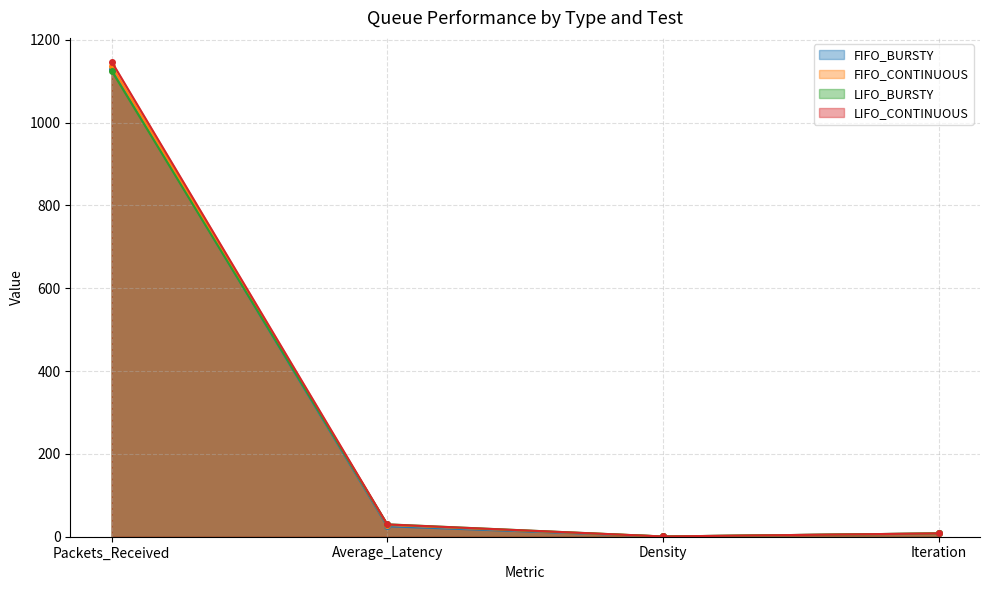

What is the smallest value displayed?

0.6